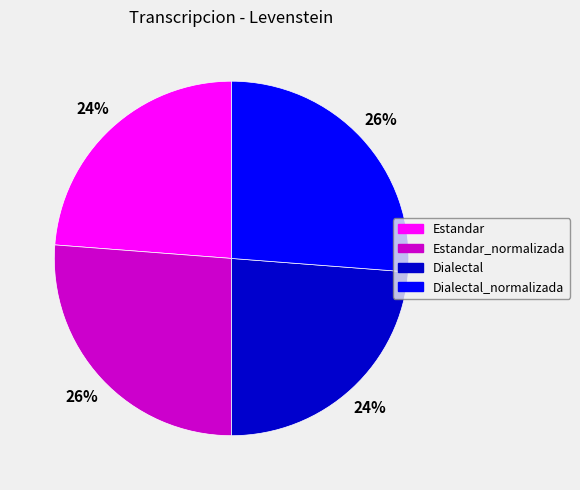

Is there any slice that represents more than half of the pie?

No